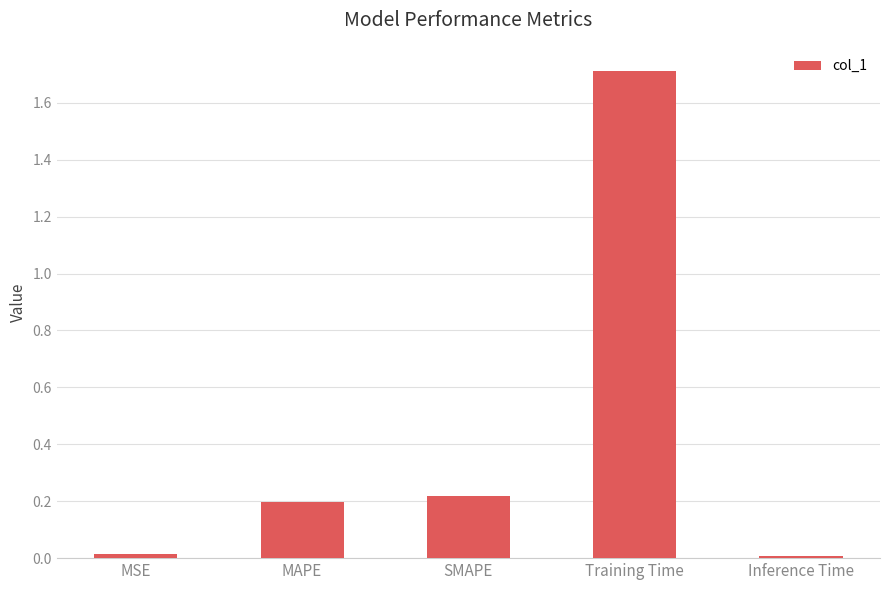

Which has a higher value, SMAPE or MSE?

SMAPE